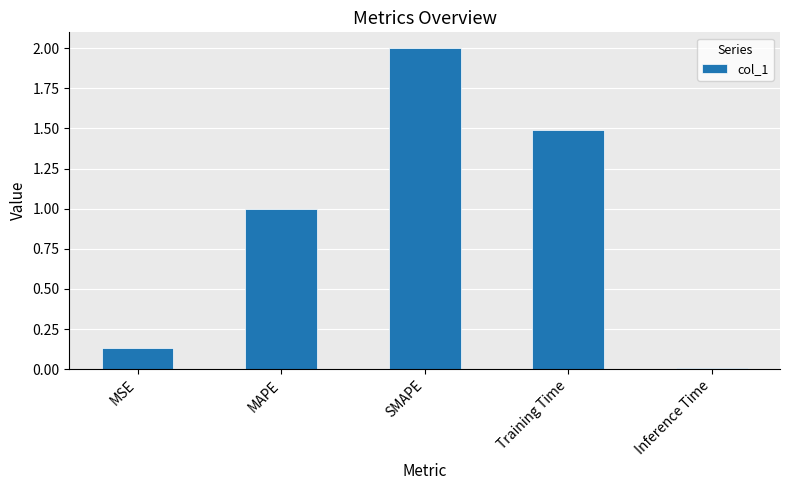

Between Inference Time and SMAPE, which is larger?

SMAPE